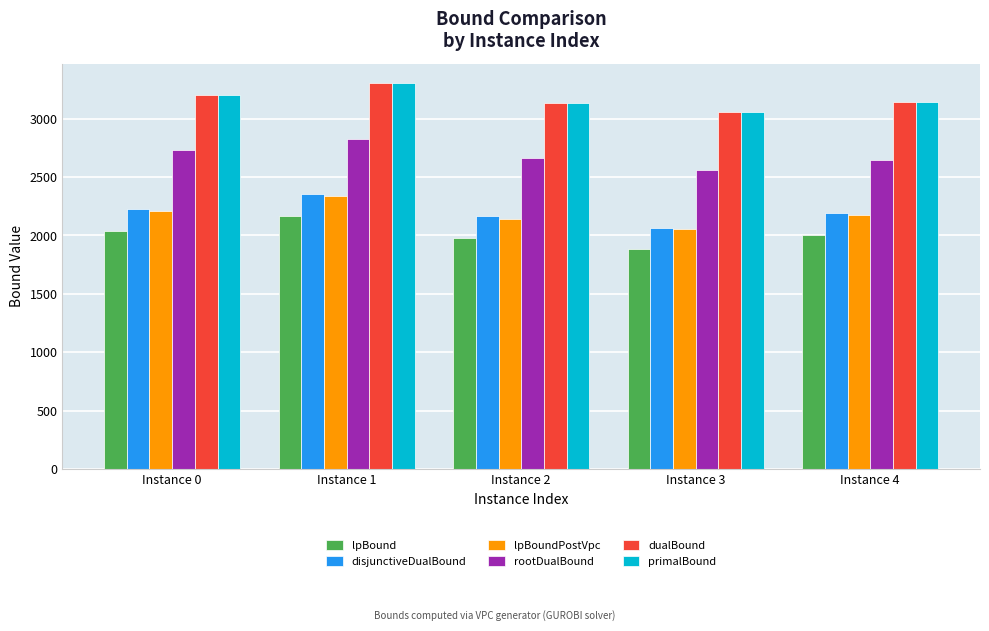

The dualBound series shows 3201.0 at Instance 0. True or false?

True